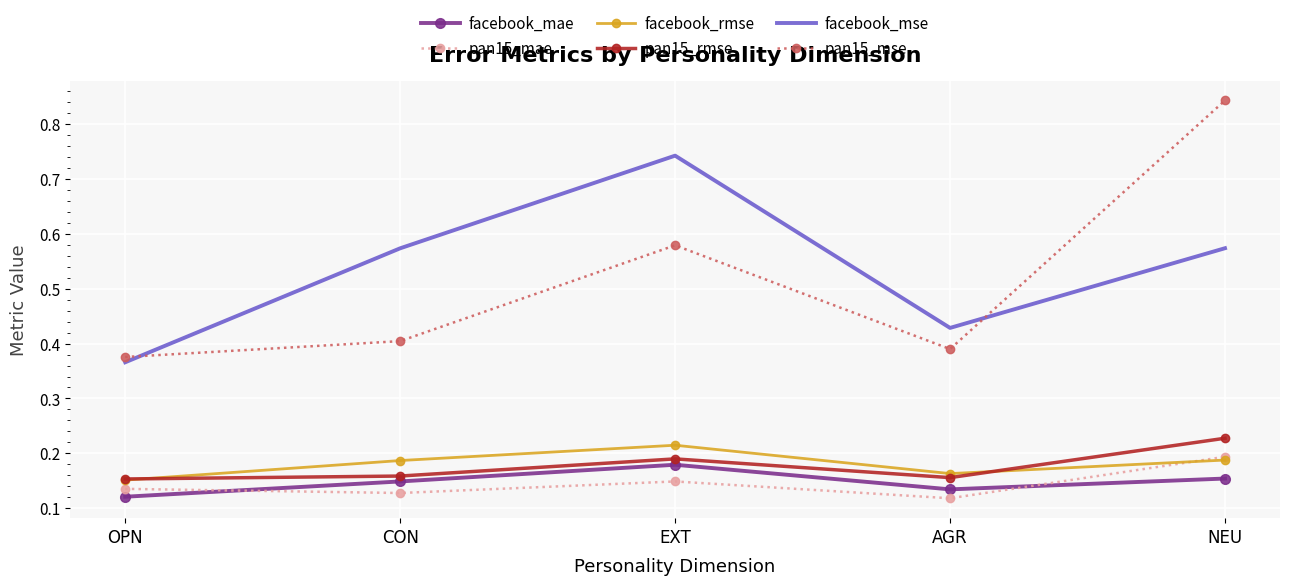

Which series has the widest spread of values?

pan15_mse